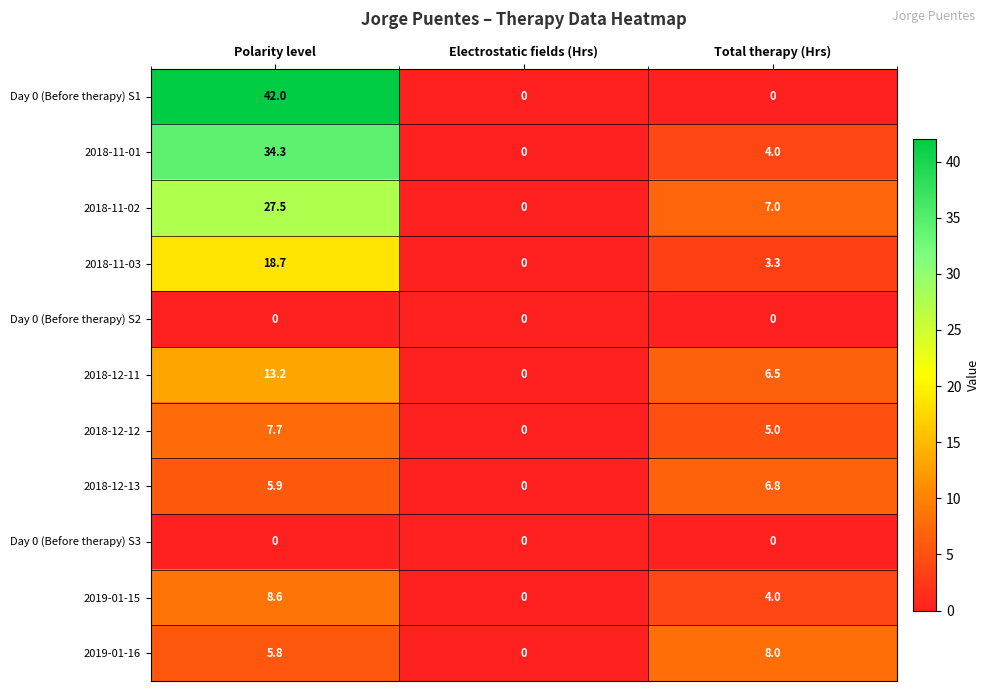

How many distinct data groups are displayed?

11